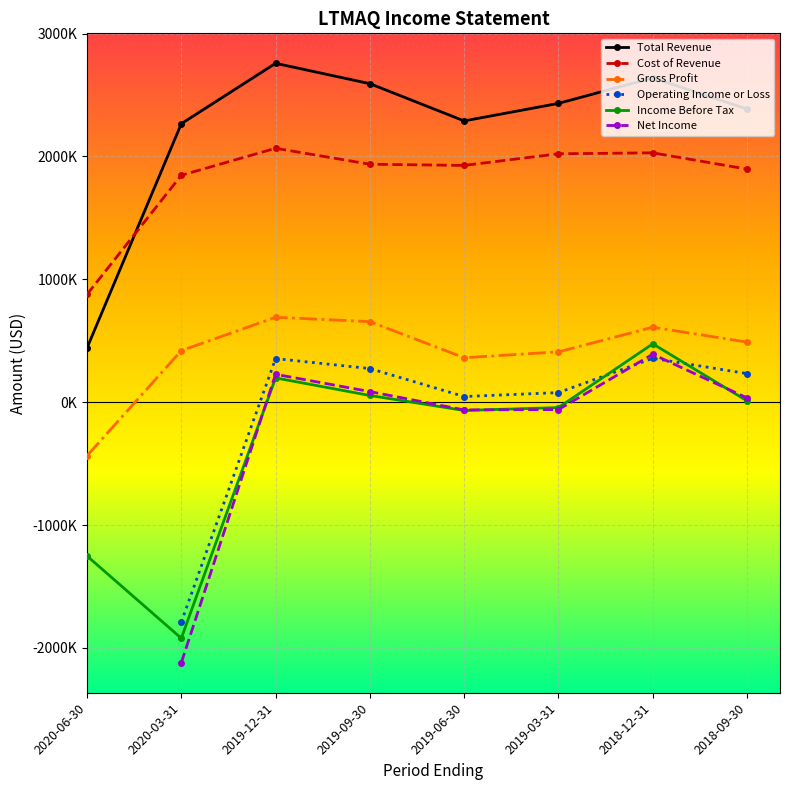

Rank the series at 2018-12-31 from highest to lowest value.

Total Revenue, Cost of Revenue, Gross Profit, Income Before Tax, Net Income, Operating Income or Loss